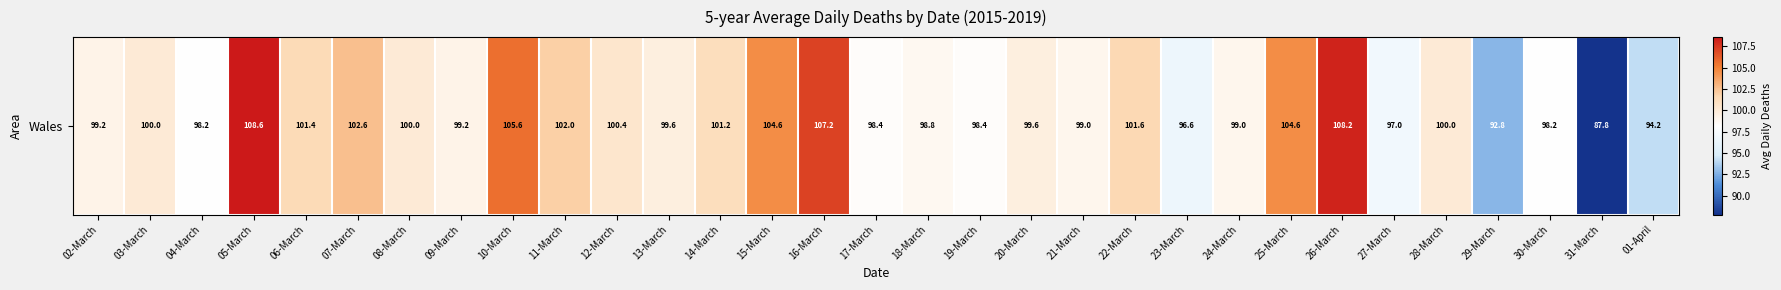

What is the sum of the values at 03-March and 29-March?

192.8